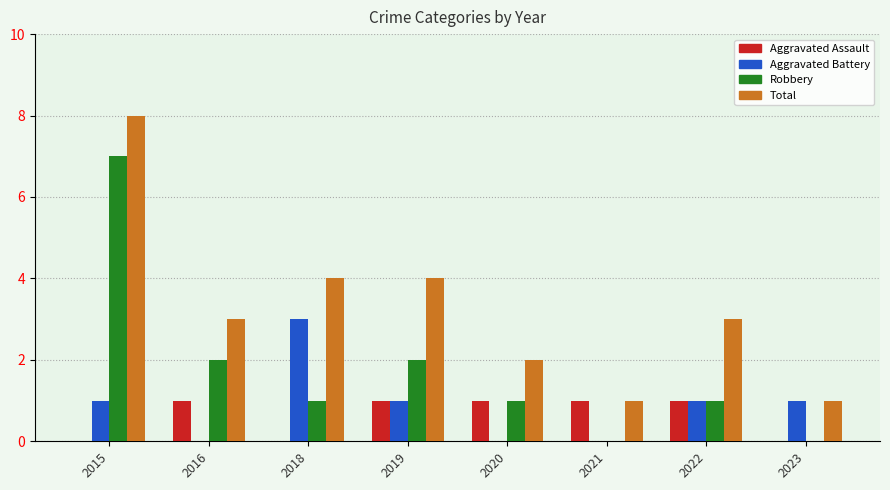

How many distinct data groups are displayed?

4